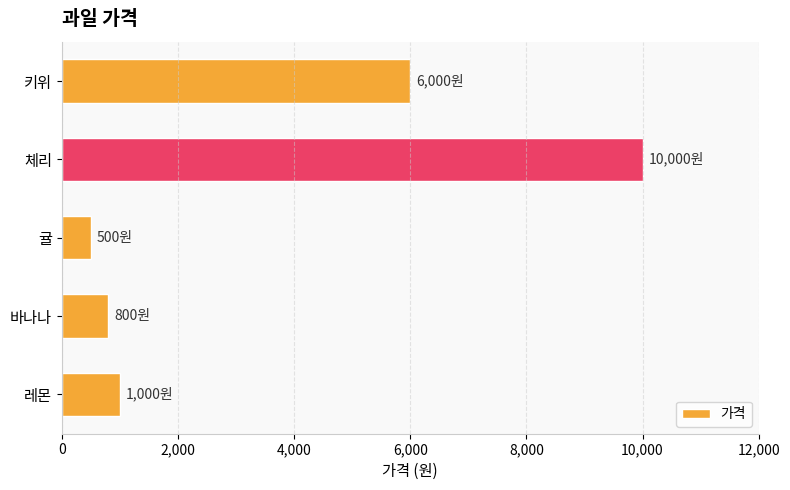

At which category does the chart reach its minimum across all series?

귤